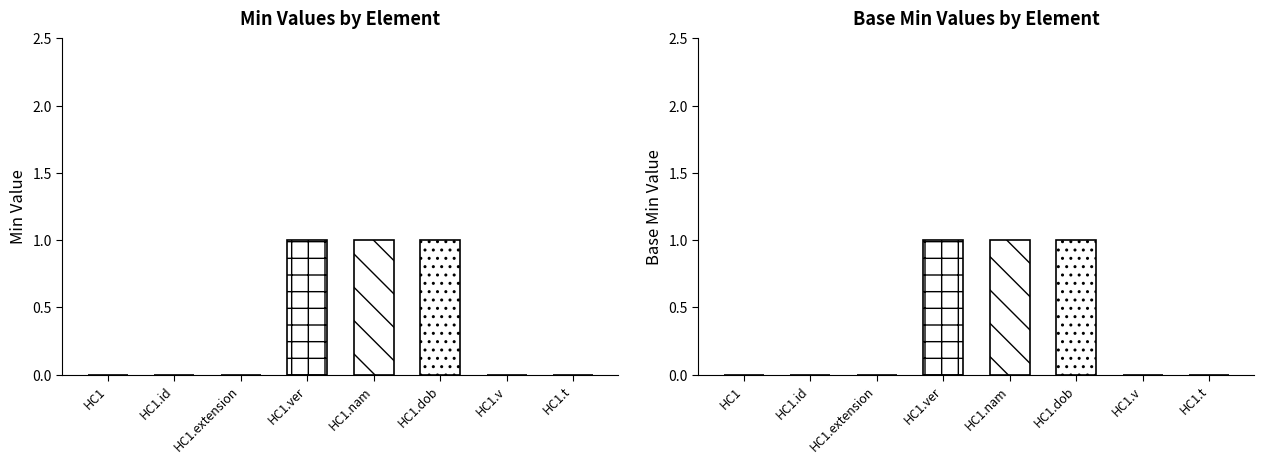

Is it true that Base Min equals 0 at HC1?

False